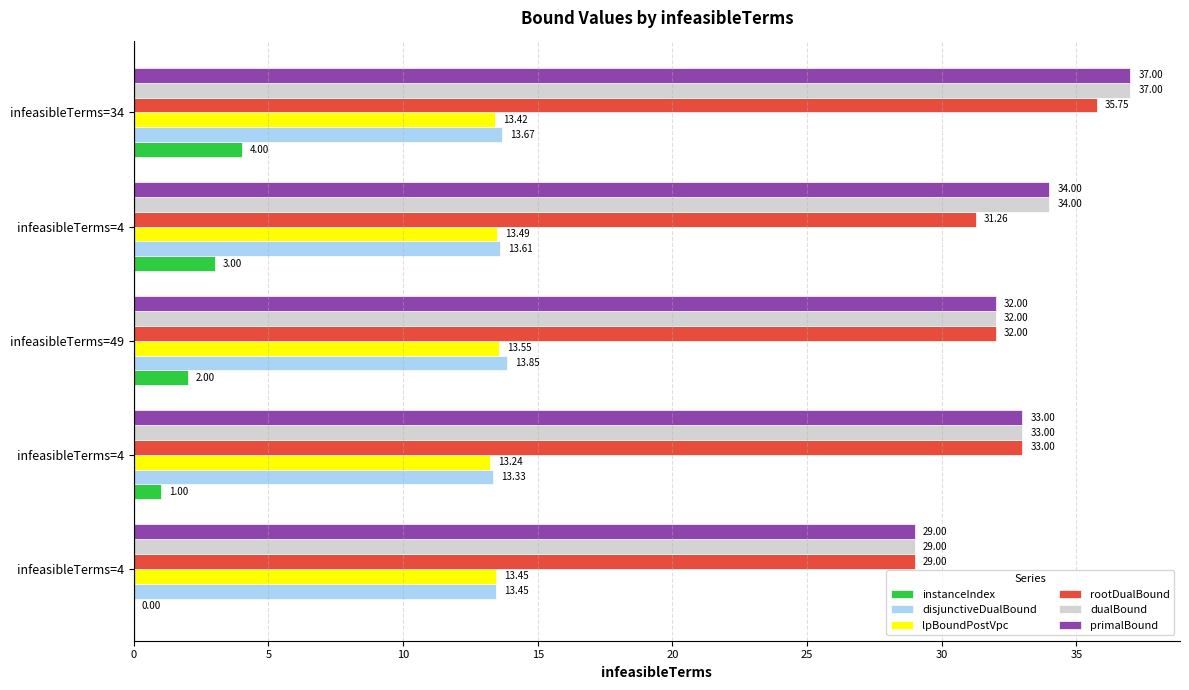

Count the number of data series in this chart.

6